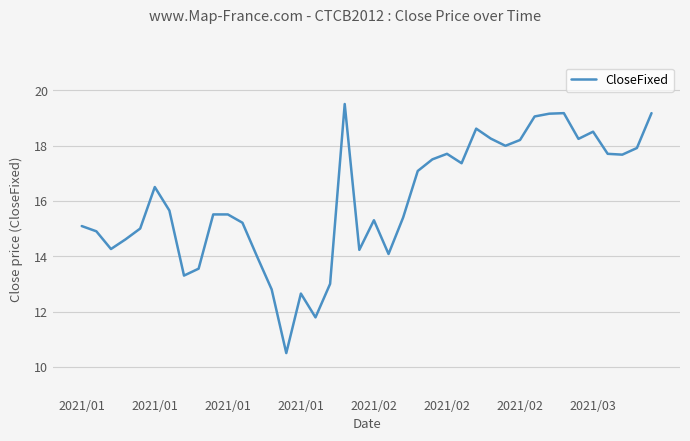

What is the smallest value displayed?

10.5